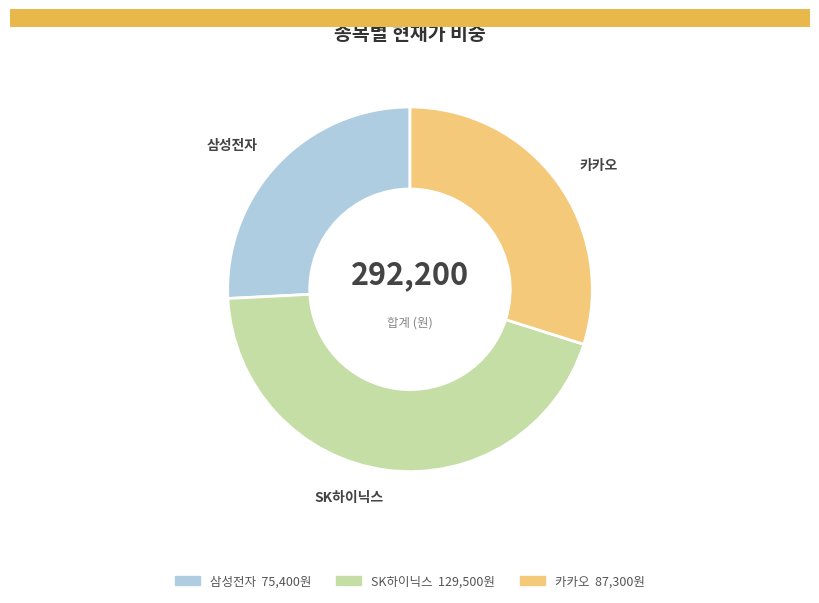

Is the sum of 카카오 and 삼성전자 greater than half?

Yes